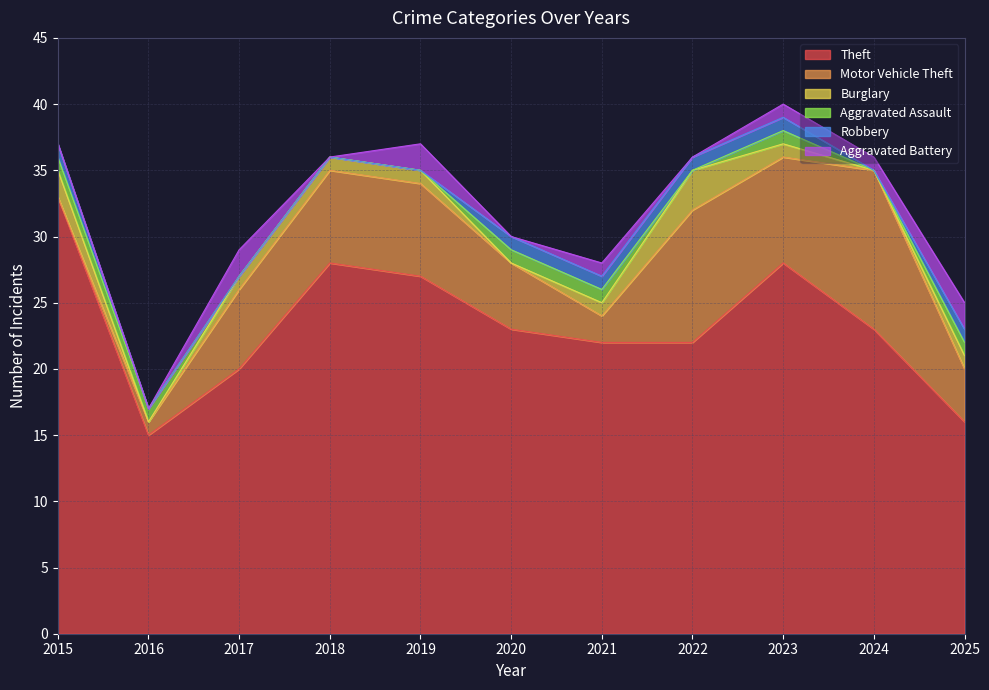

The value of Theft at 2019 is 44. True or false?

False